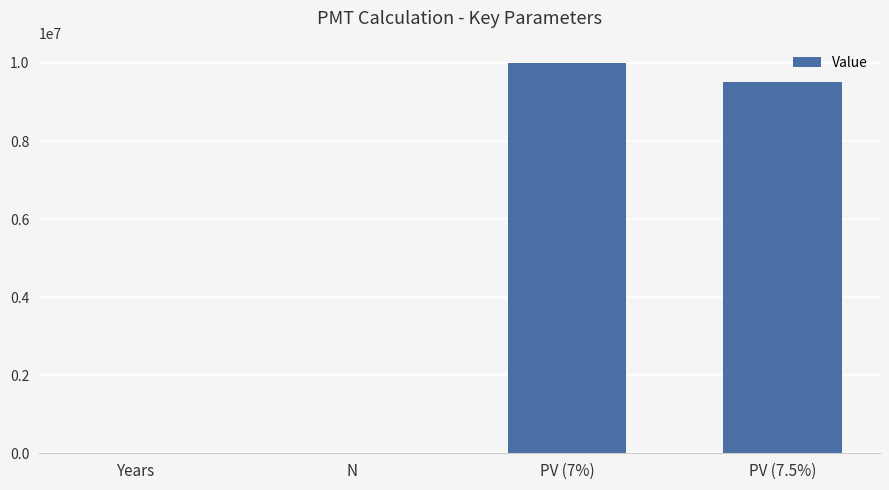

Which label corresponds to the largest value in the chart?

PV (7%)